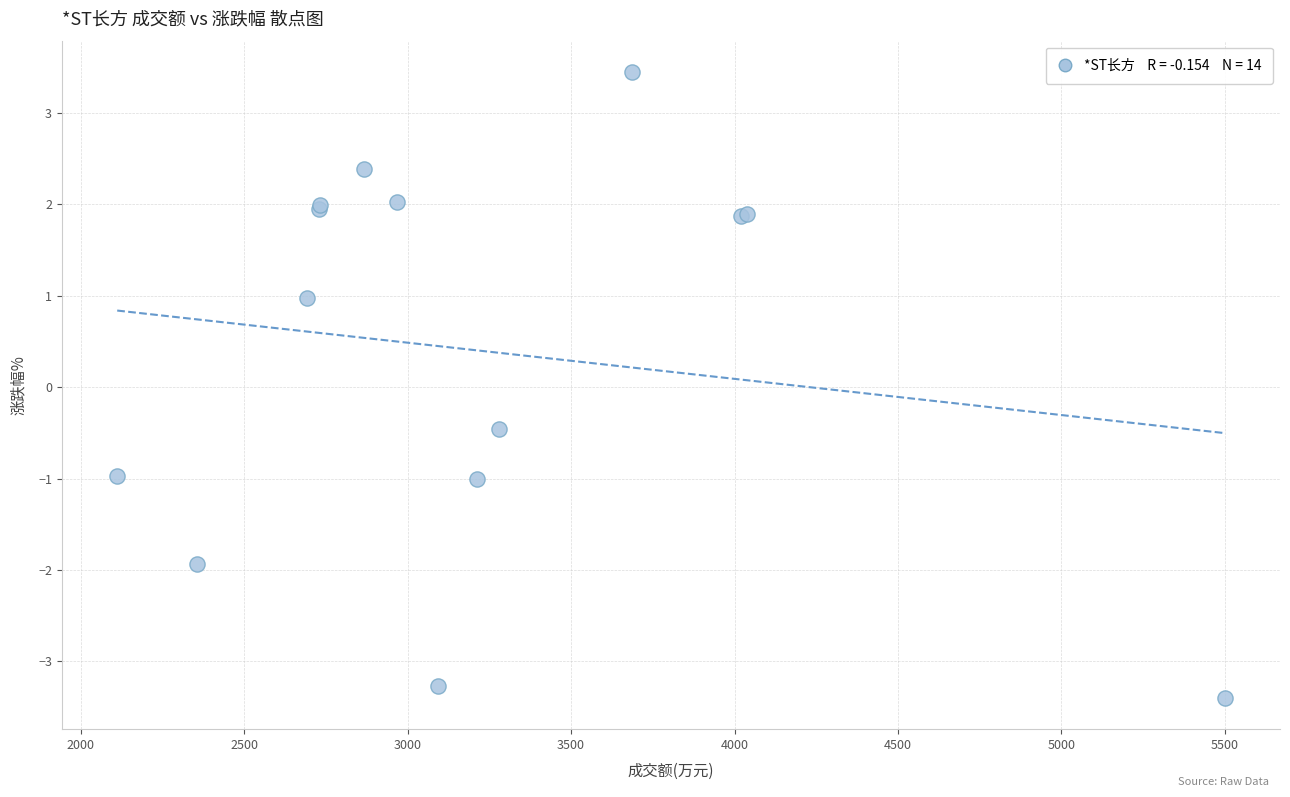

What Y value in the scatter plot is closest to 0?

-0.5